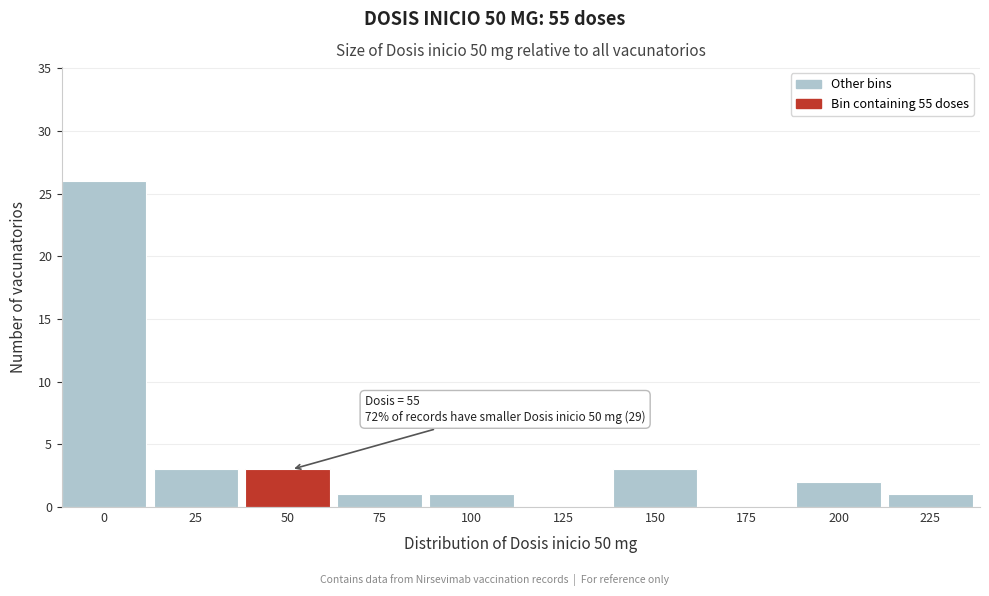

Reading left to right, extract all data points from this chart.

0=26	25=3	50=3	75=1	100=1	125=0	150=3	175=0	200=2	225=1